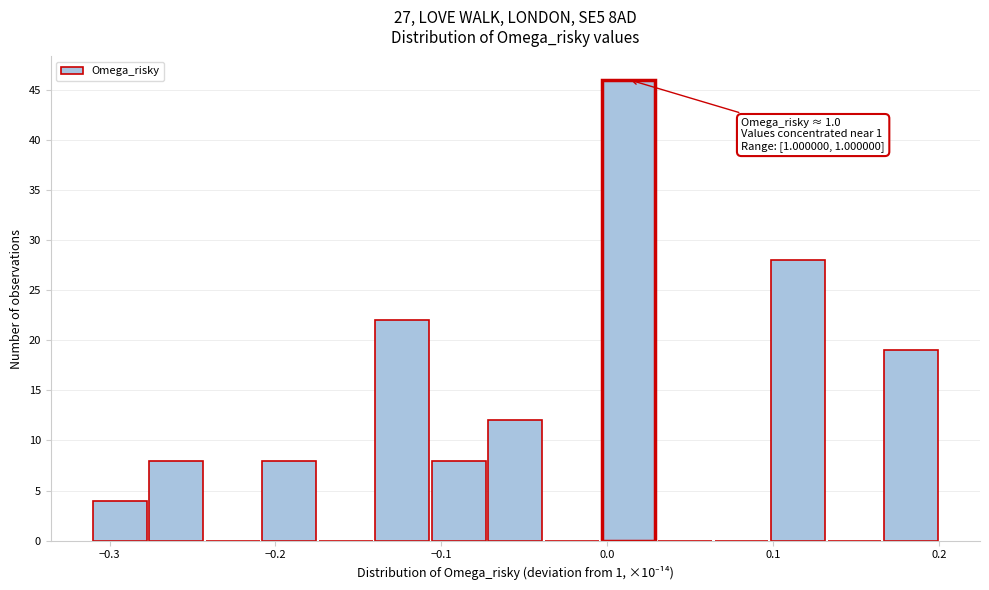

Around what value on the x-axis is the tallest bar? Give the approximate position of its centre, as read against the axis.

0.01